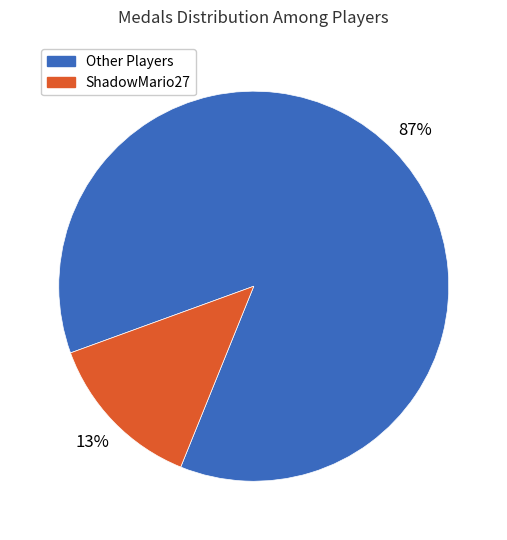

Does Other Players represent more than half of the total?

Yes